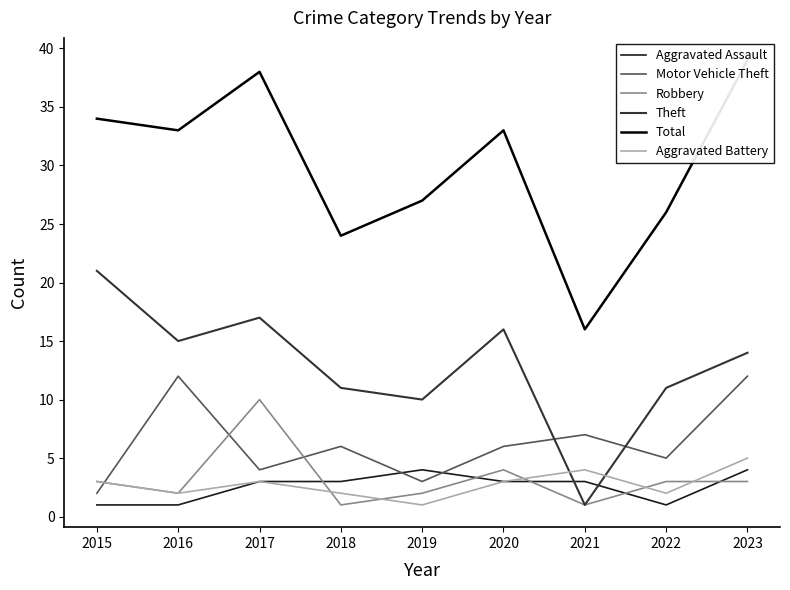

What is the difference between the Robbery values at 2015 and 2016?

1